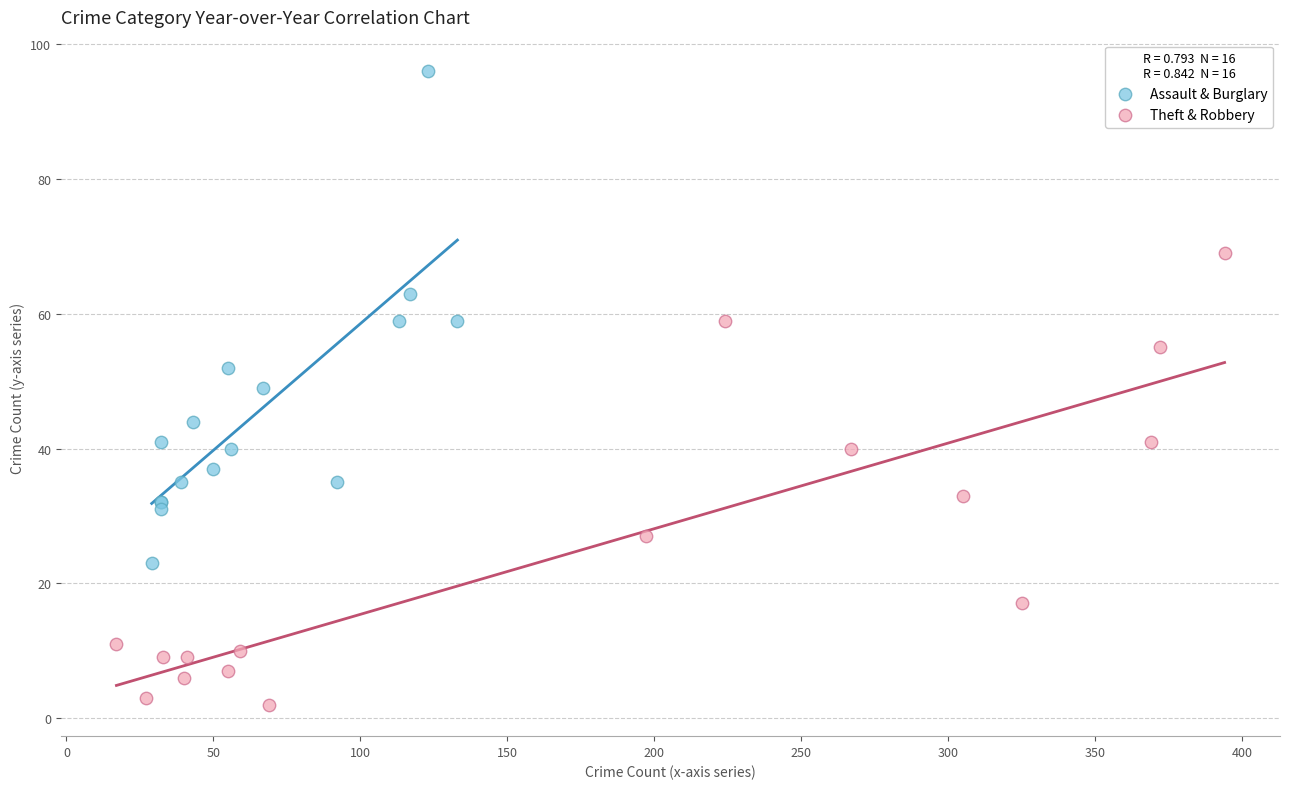

What are all the series names shown in the legend?

Assault & Burglary, Theft & Robbery